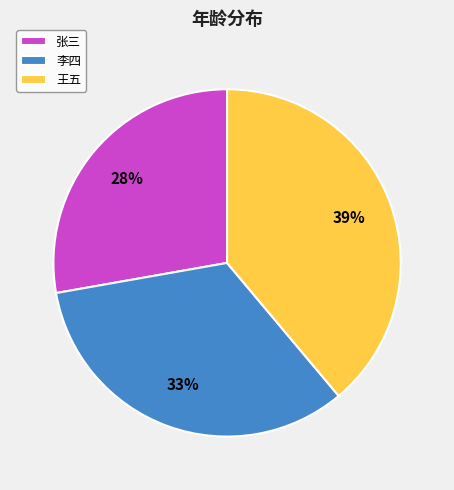

Which category has the biggest portion of the pie?

王五